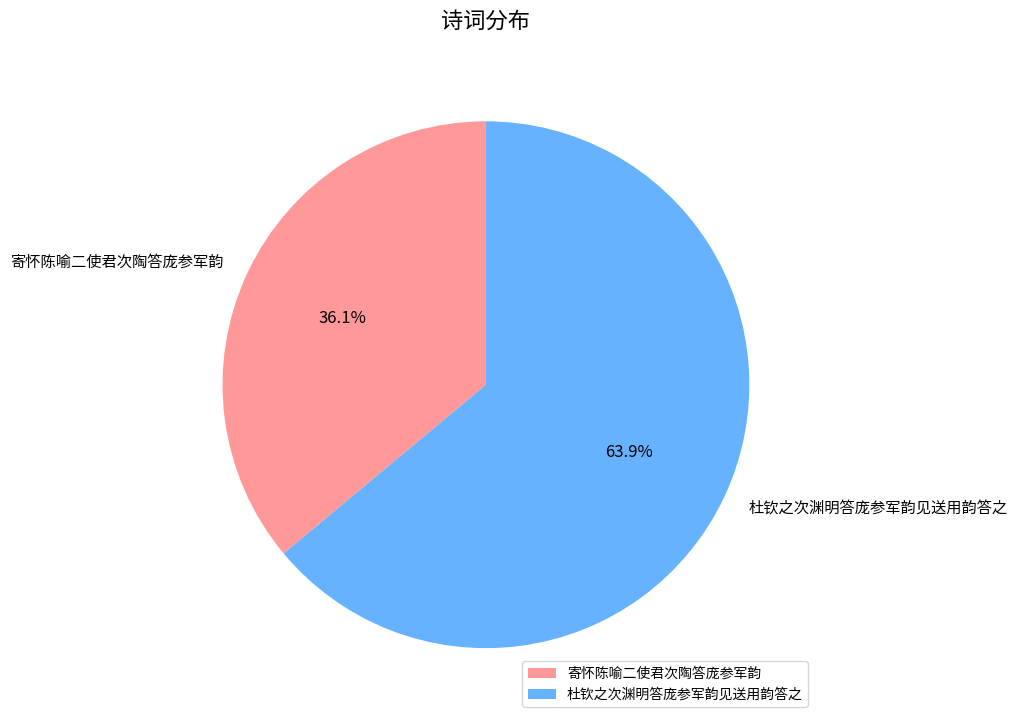

To the nearest percent, what is the difference between the 杜钦之次渊明答庞参军韵见送用韵答之 and 寄怀陈喻二使君次陶答庞参军韵 slice percentages?

28%